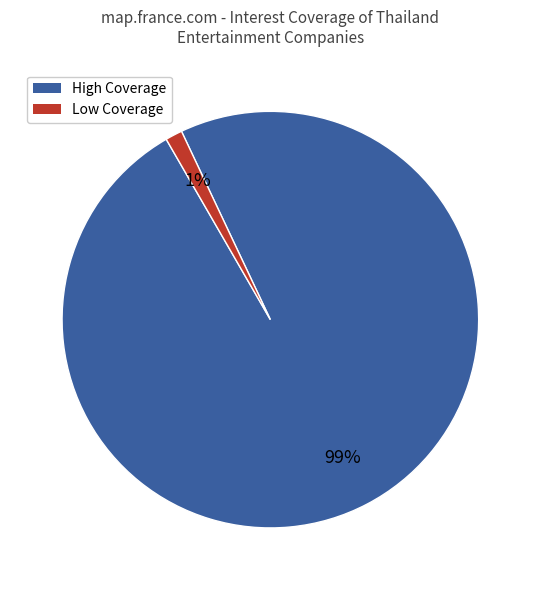

Count the number of slices in the pie.

2